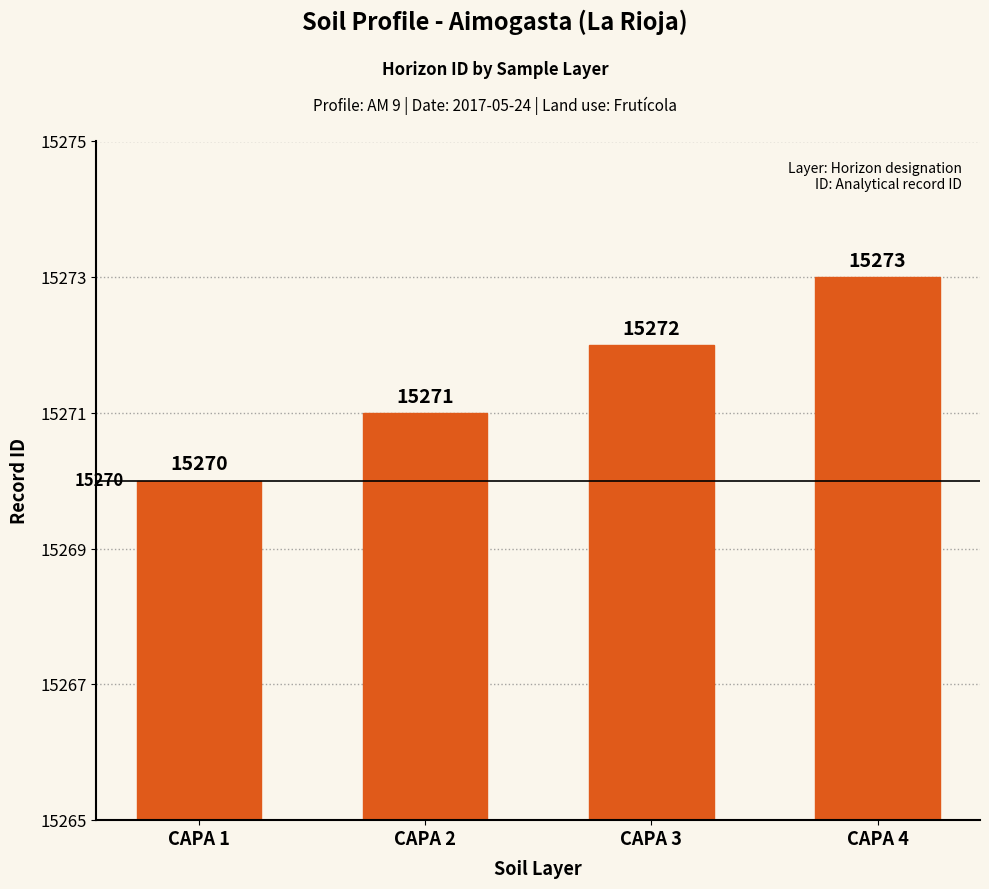

What is the value of the 1st bar from the left?

15270